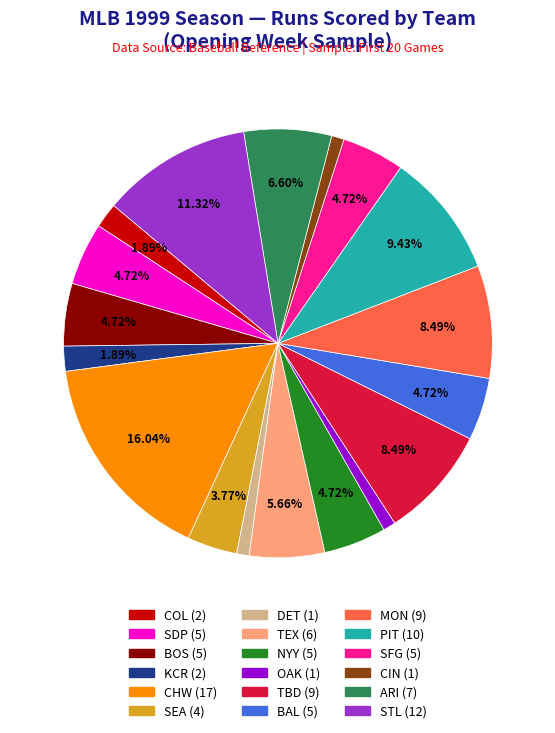

Is there a majority slice in this chart?

No